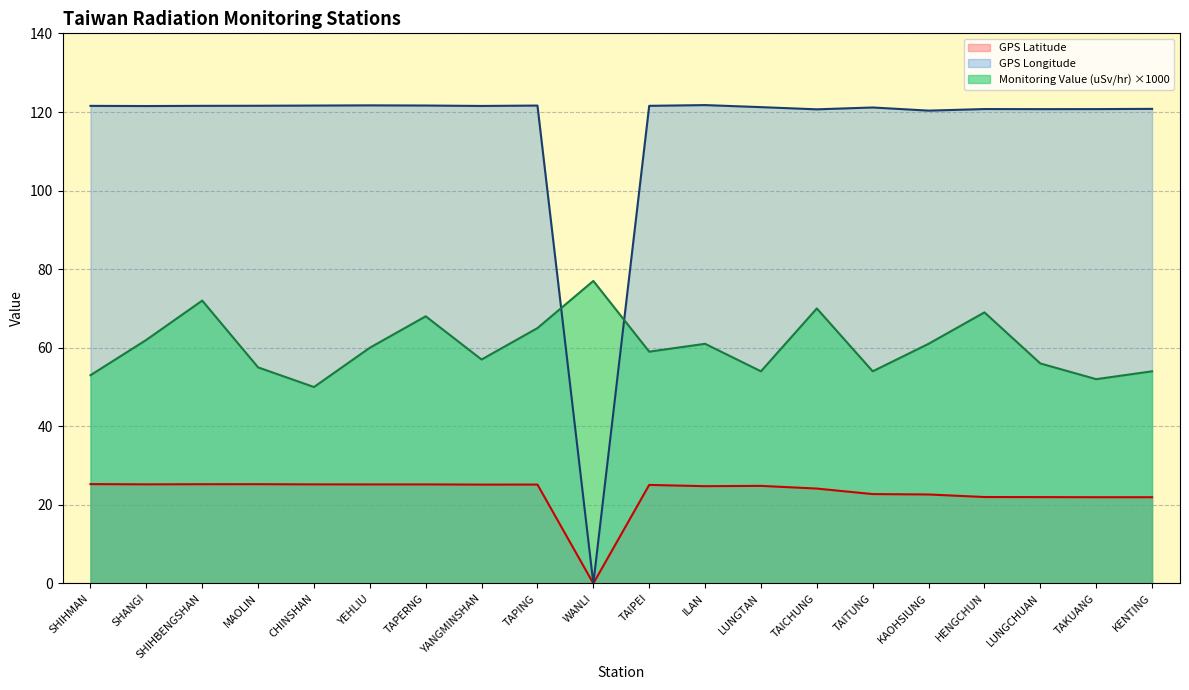

In GPS Latitude, how many points are higher than both neighbors (excluding endpoints)?

4